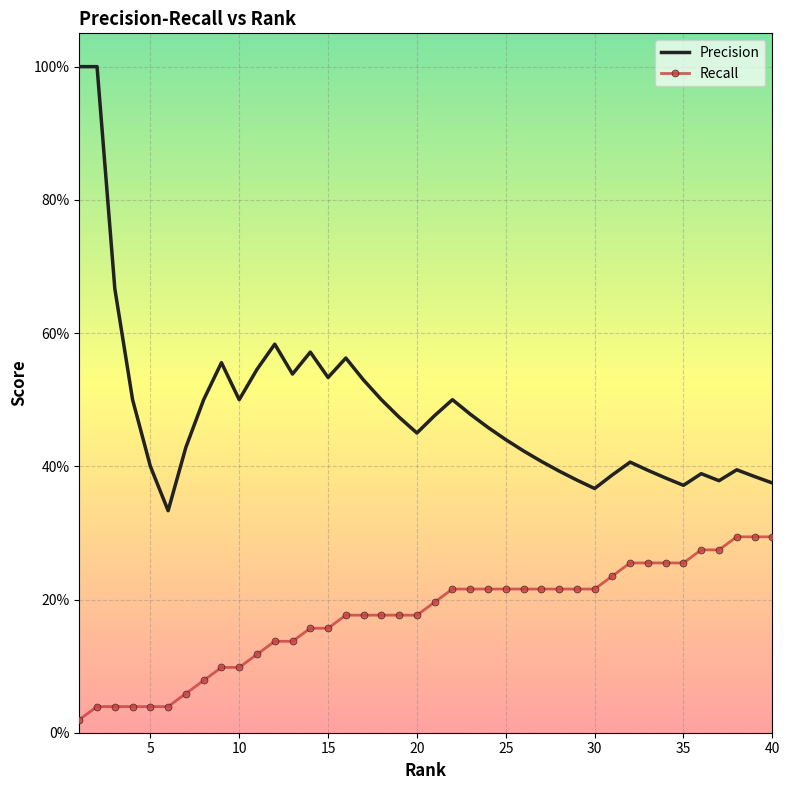

Which series has the largest total across all categories?

Precision